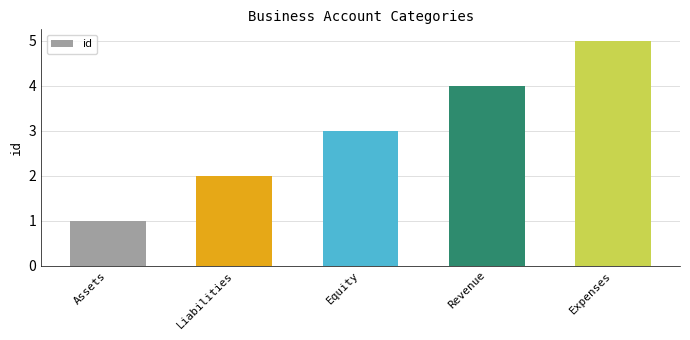

What is the label of the 3rd bar from the left?

Equity